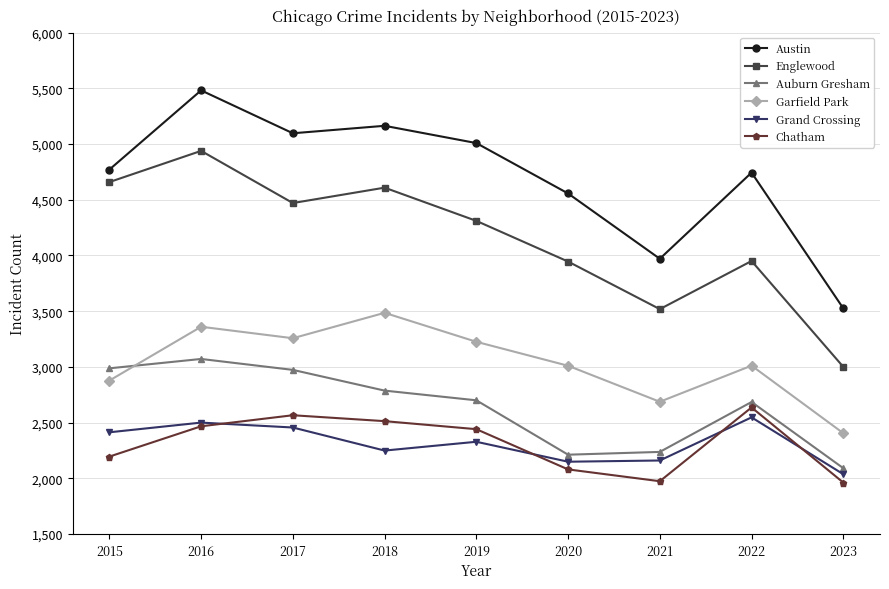

What is the difference between the second highest and second lowest values in the Garfield Park series?

673